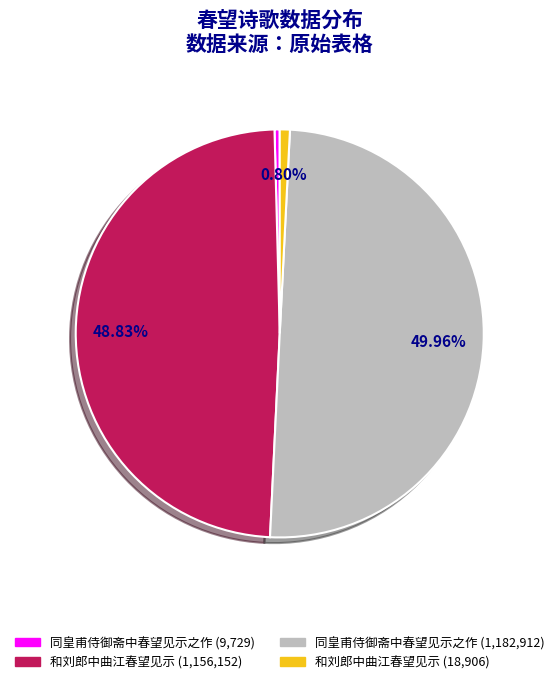

What is the largest slice in the pie chart?

同皇甫侍御斋中春望见示之作 (1182912)